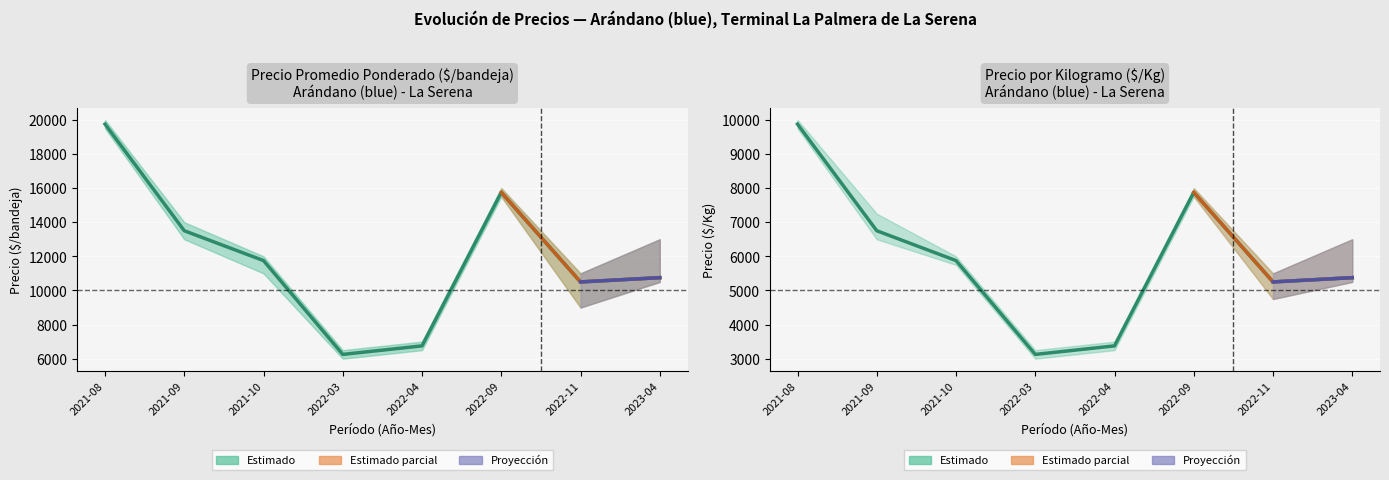

The Precio $/Kg series shows 10866 at 2022-09. True or false?

False